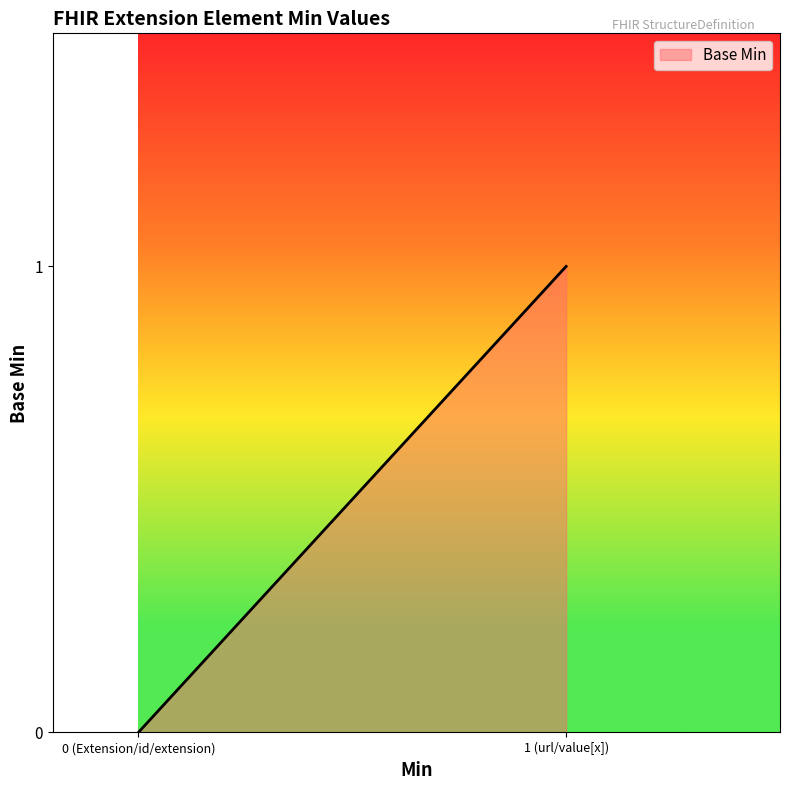

True or false: there are more than 2 points higher than both neighbors.

False